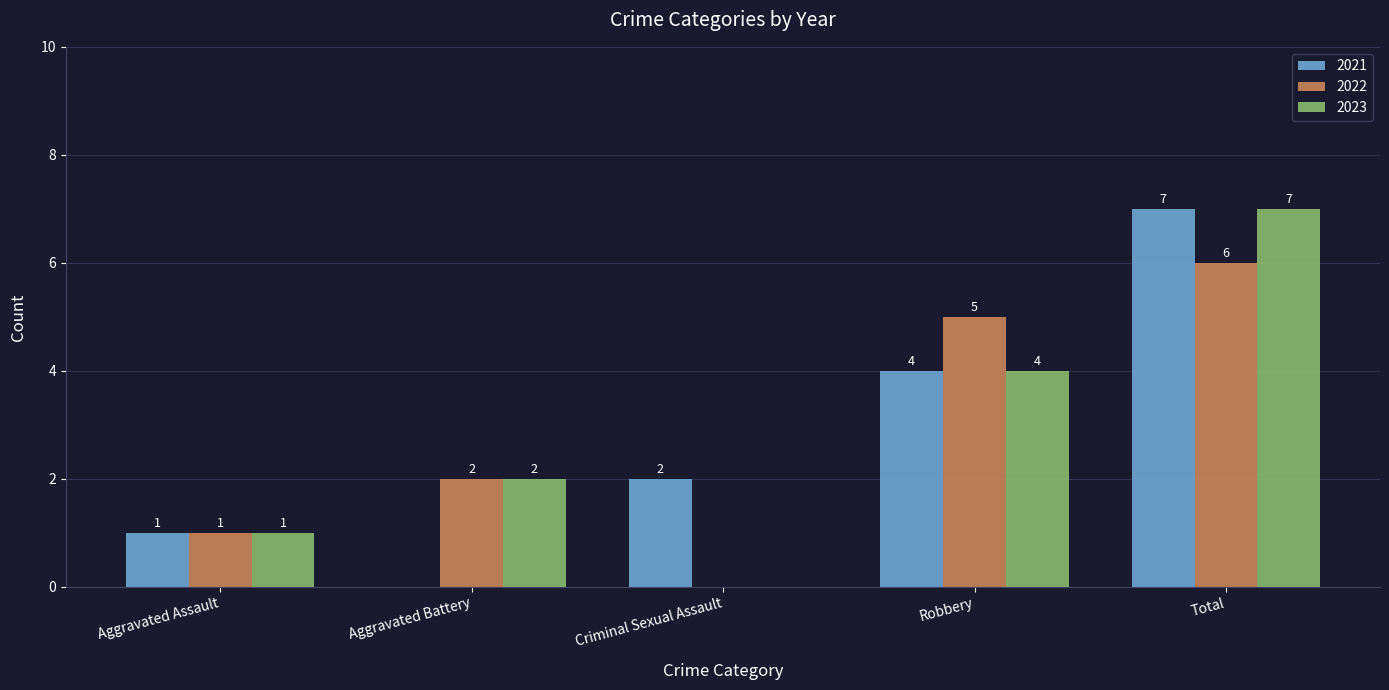

What are all the series names shown in the legend?

2021, 2022, 2023